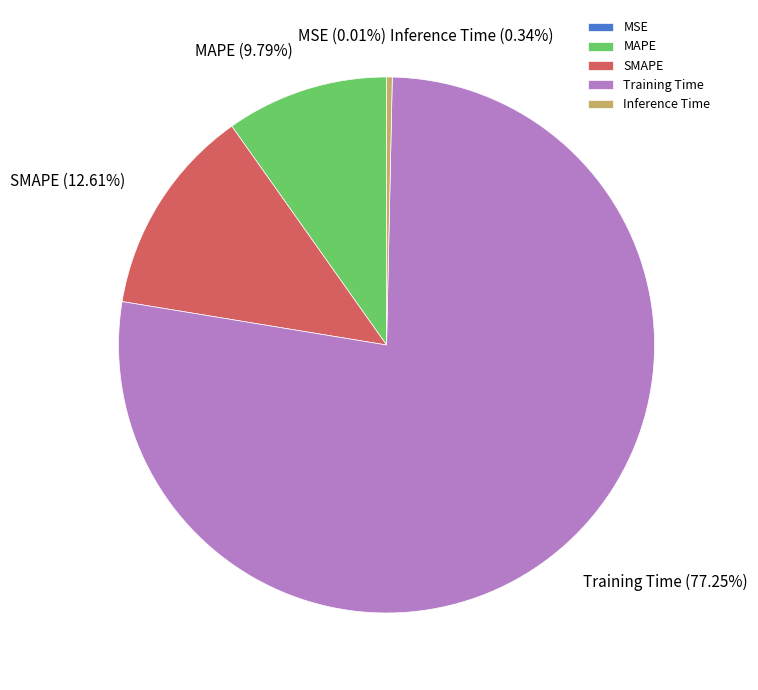

What is the largest slice in the pie chart?

Training Time